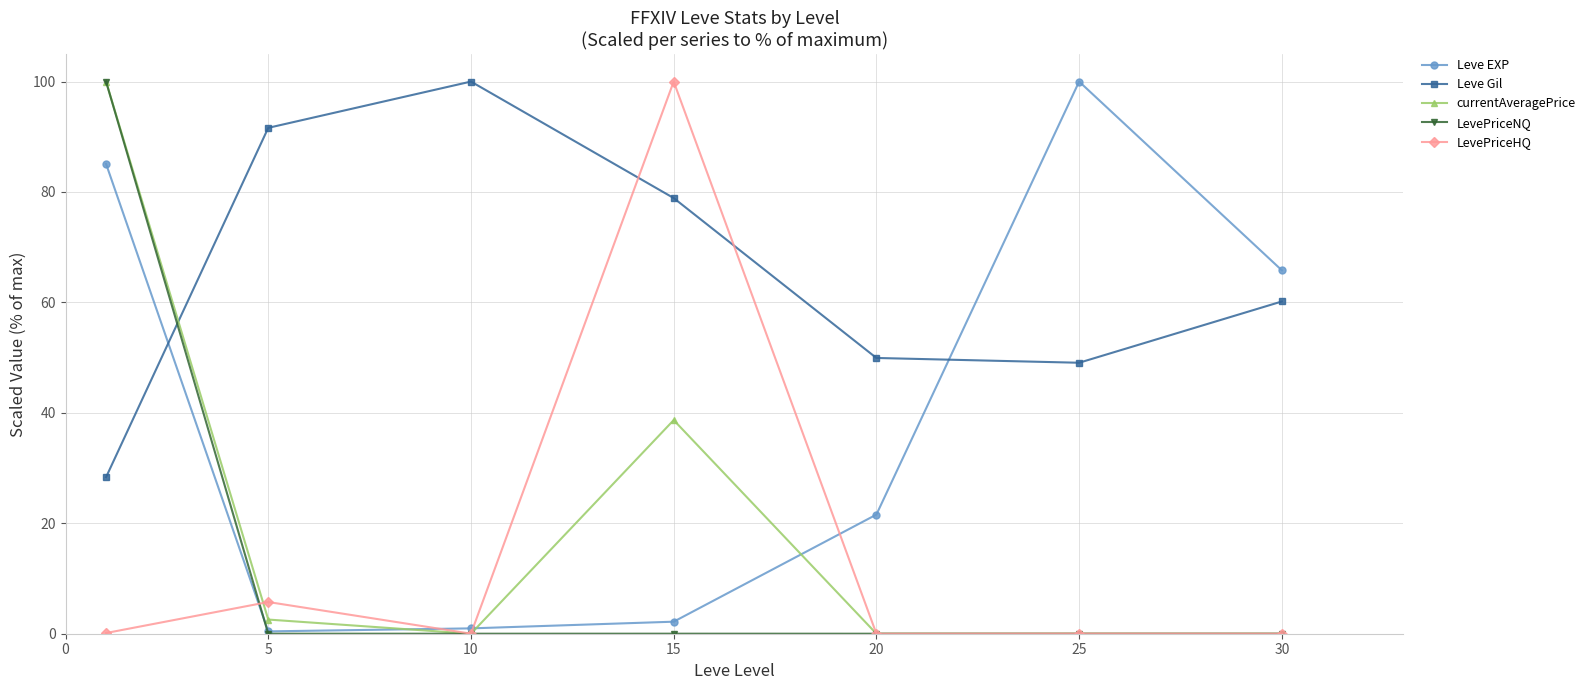

True or false: Leve Gil and LevePriceHQ intersect in this chart.

True